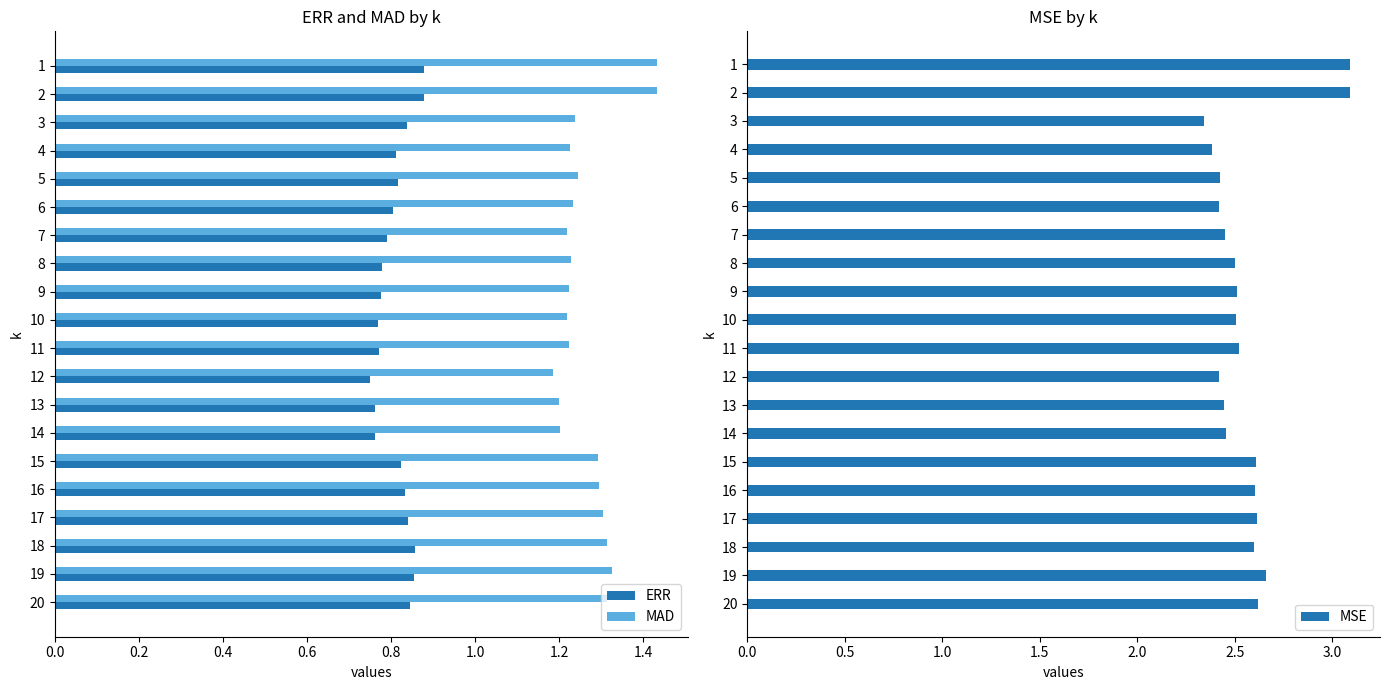

What is the maximum value for MAD?

1.4